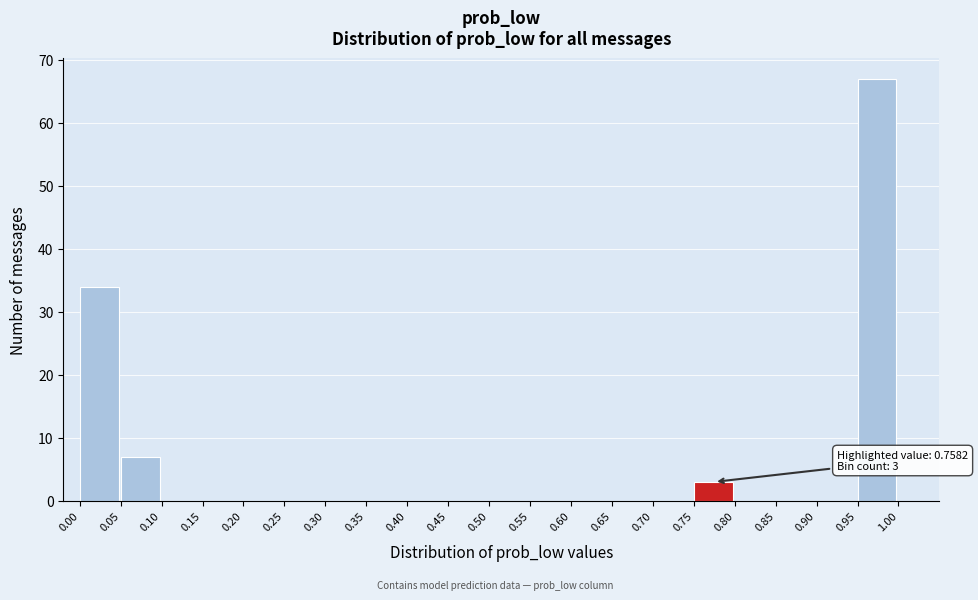

Which range on the x-axis has the tallest bar?

0.95 to 1.00